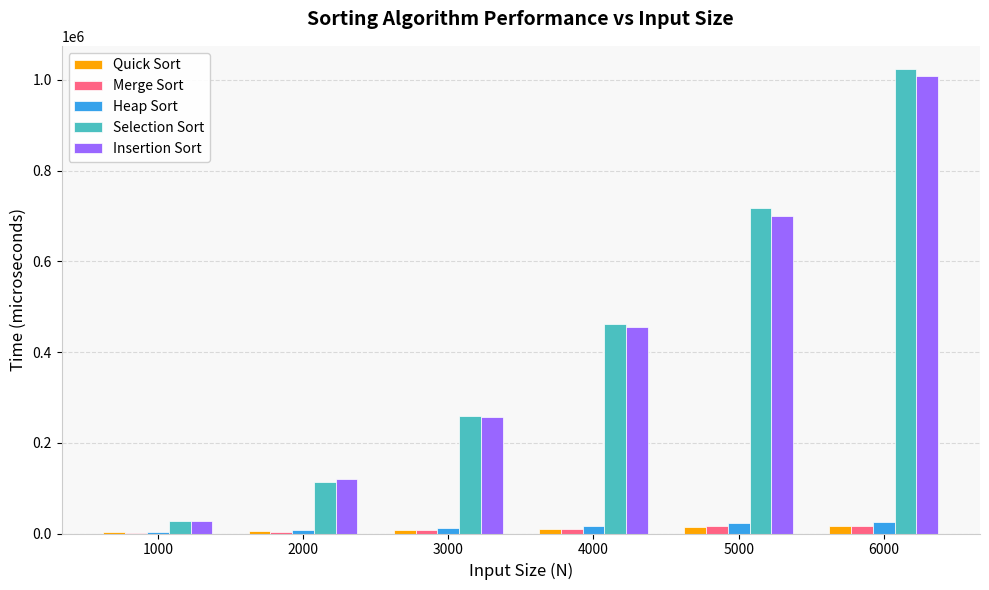

What is the greatest value displayed?

1023851.2